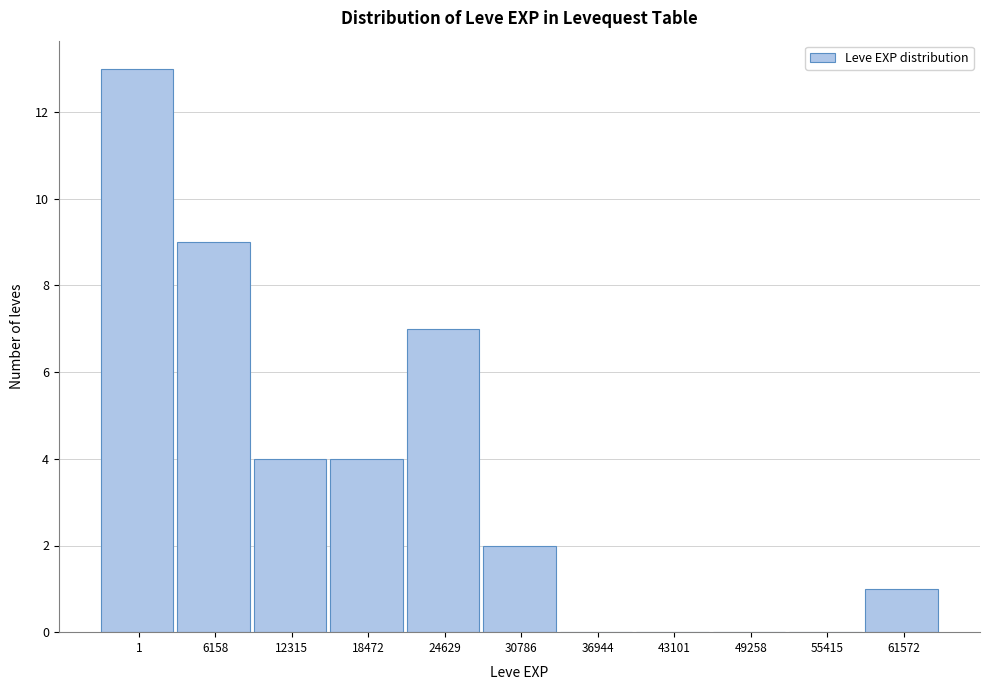

Reading right to left, extract all data points from this chart.

61572=1	55415=0	49258=0	43101=0	36944=0	30786=2	24629=7	18472=4	12315=4	6158=9	1=13